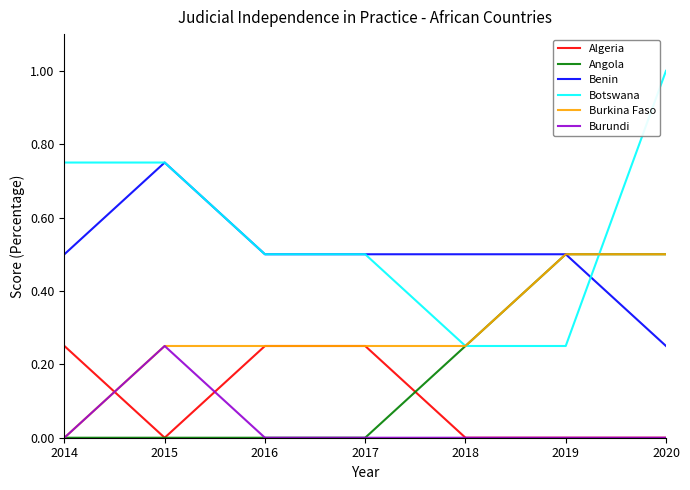

The value of Benin at 2014 is 0.1. True or false?

False